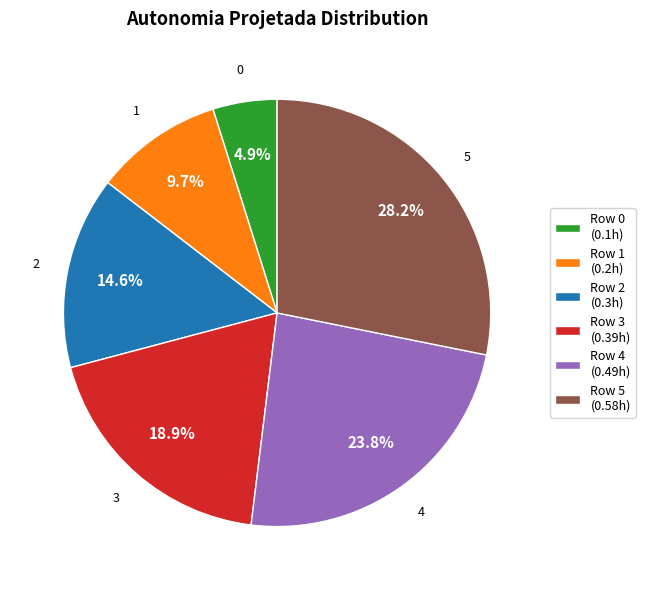

Combined, what portion of the pie is Row 3 (0.39h) and Row 5 (0.58h)?

47.1%